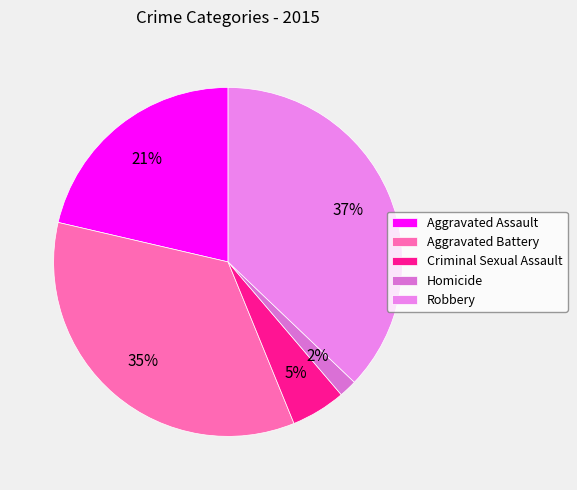

How many slices are in this pie chart?

5